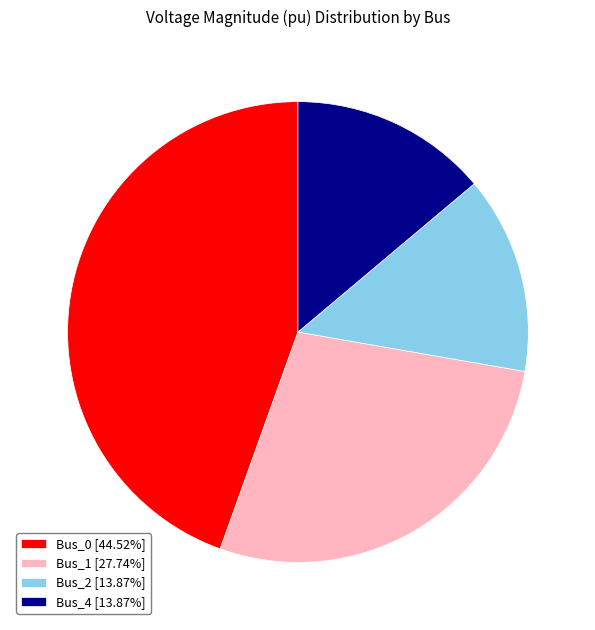

Does Bus_1 [27.74%] account for over 50% of the chart?

No